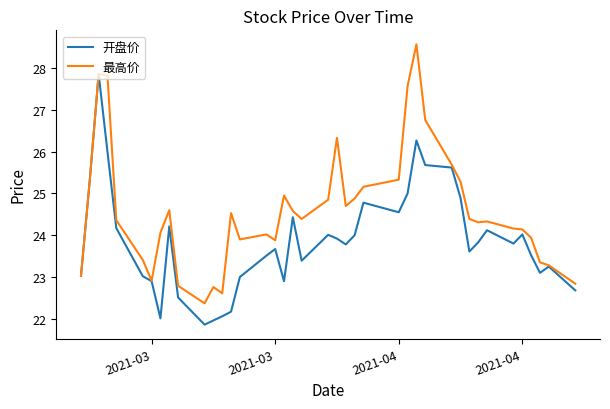

Which series has the largest total across all categories?

最高价